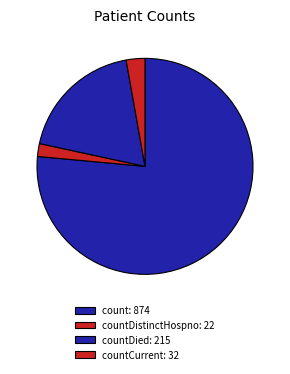

Count the number of slices in the pie.

4